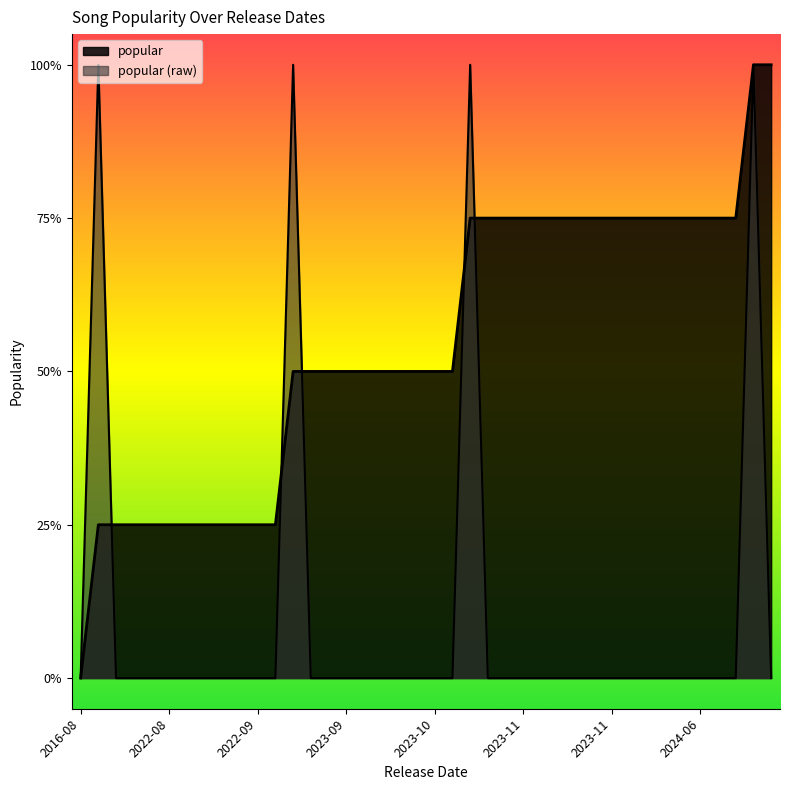

What is the difference between the second highest and minimum values?

1